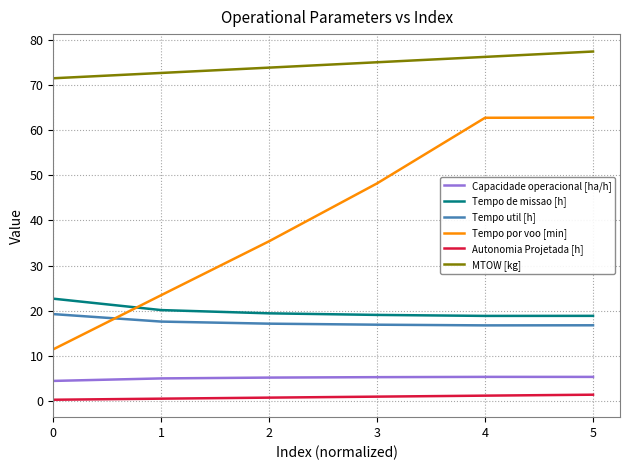

True or false: Tempo de missao [h] has a value of 31.2 at 1.

False